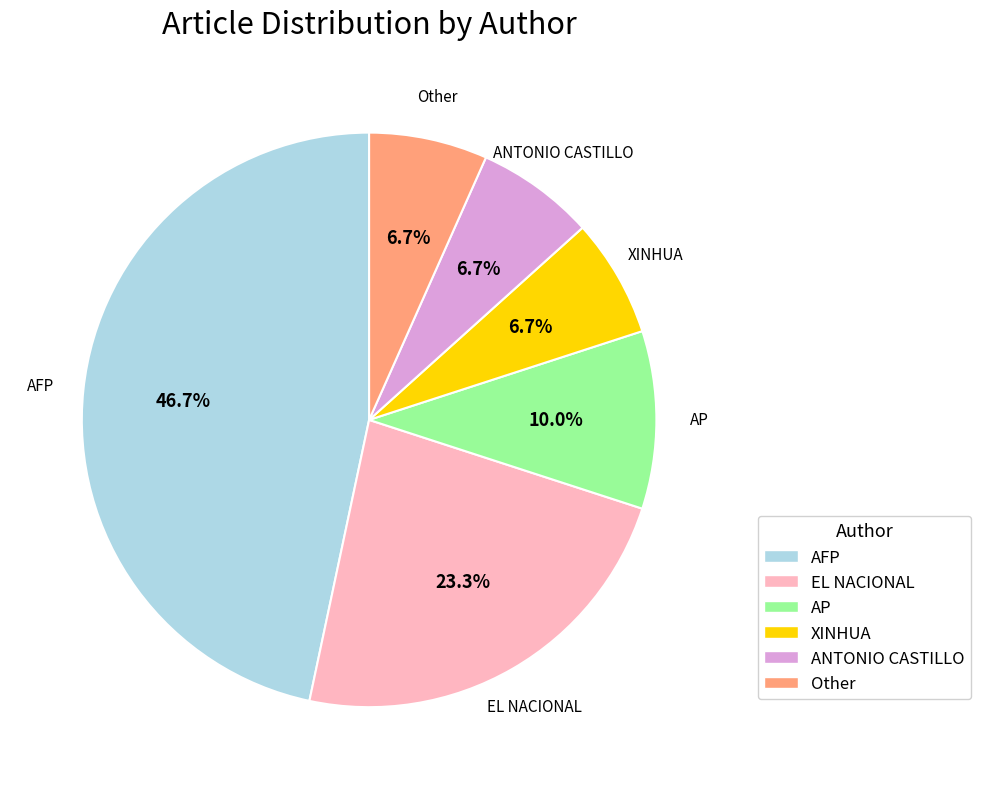

Is there any slice that represents more than half of the pie?

No